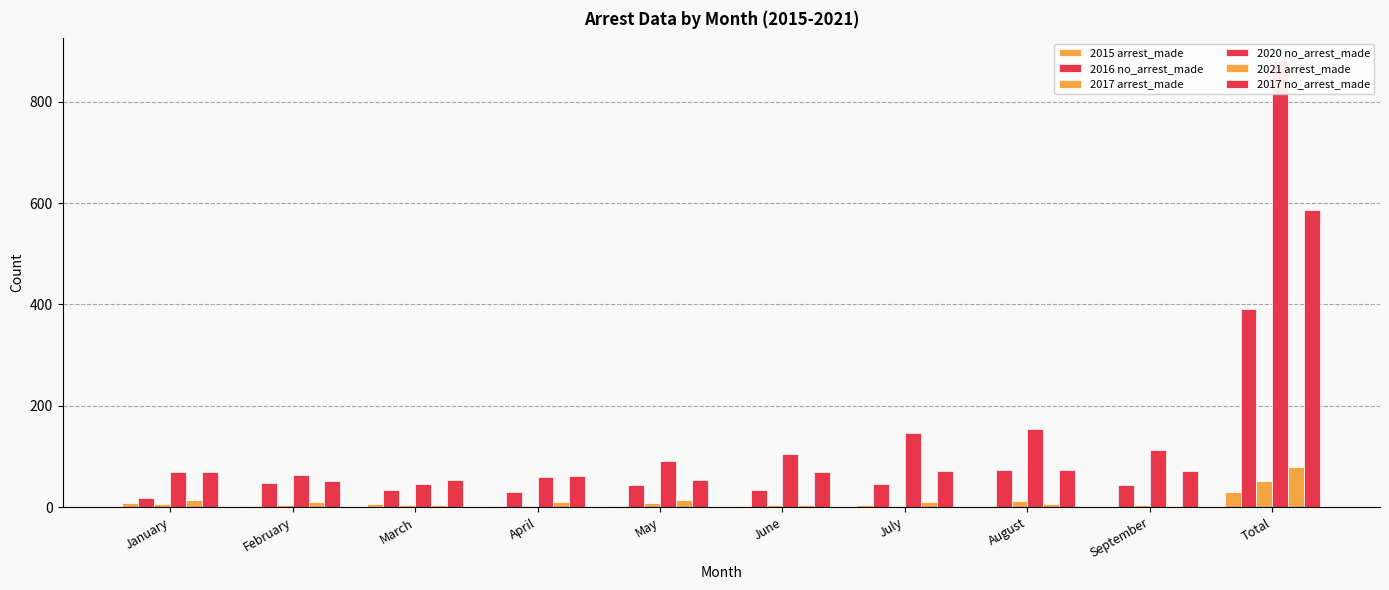

What is the sum of the 2021 arrest_made values at Total and April?

89